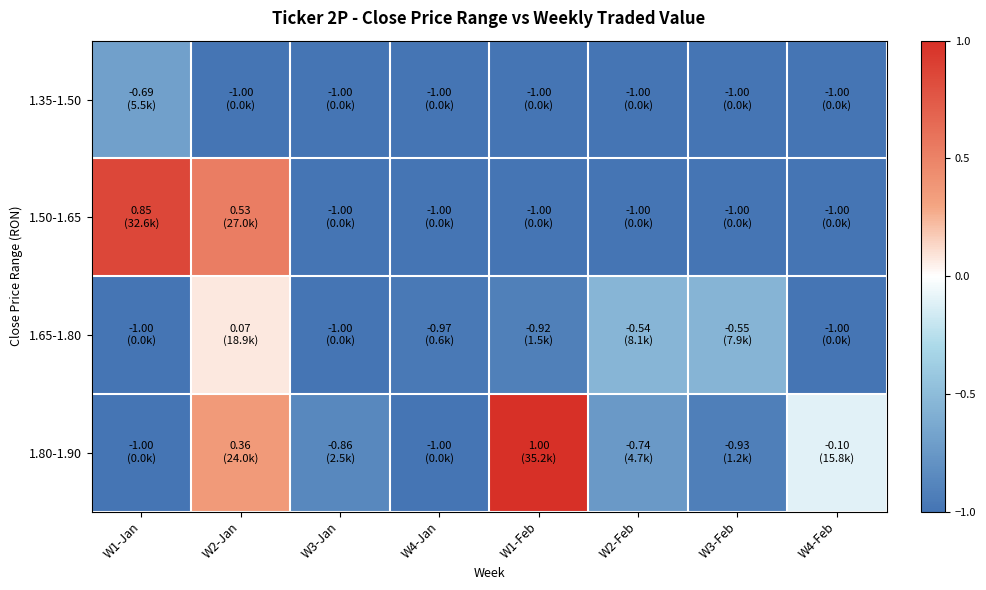

Which series changed the most between W2-Jan and W1-Feb?

1.50-1.65